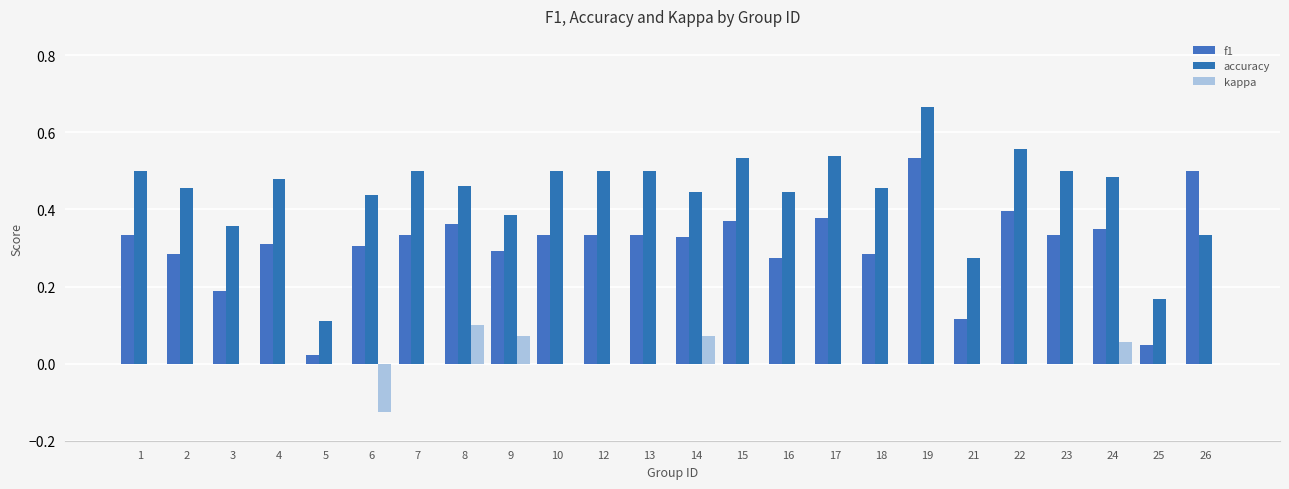

How many groups of bars are there?

24